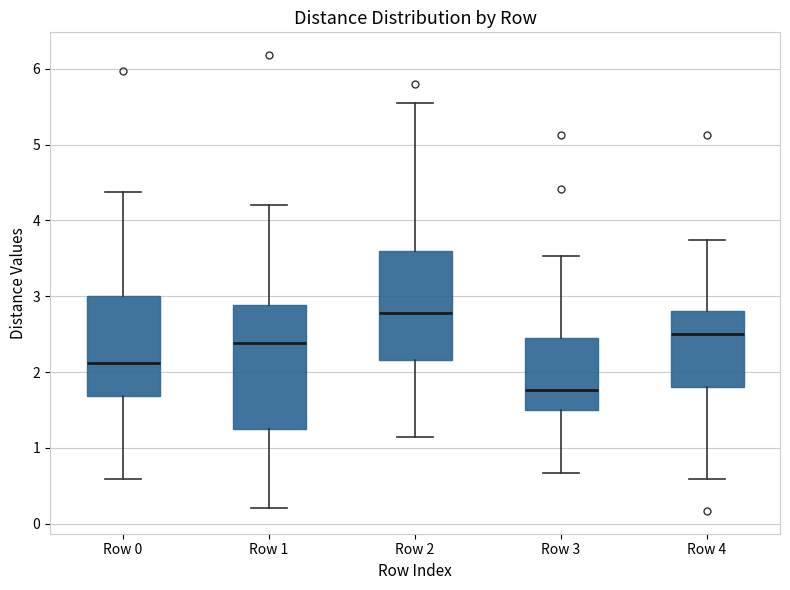

Where does the median line of the box for Row 1 sit on the y-axis? The values are not printed on the chart, so give them approximately, as read against the axis.

2.4